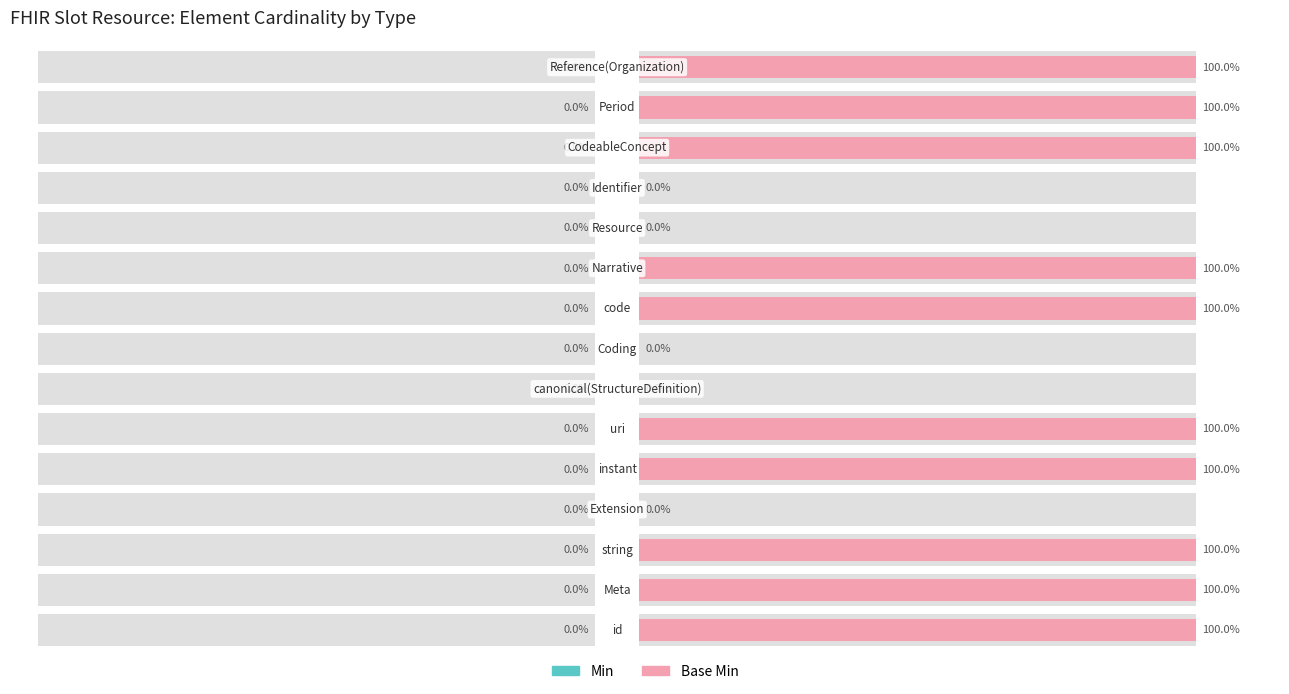

True or false: Min has a value of 0.9 at 0.

False